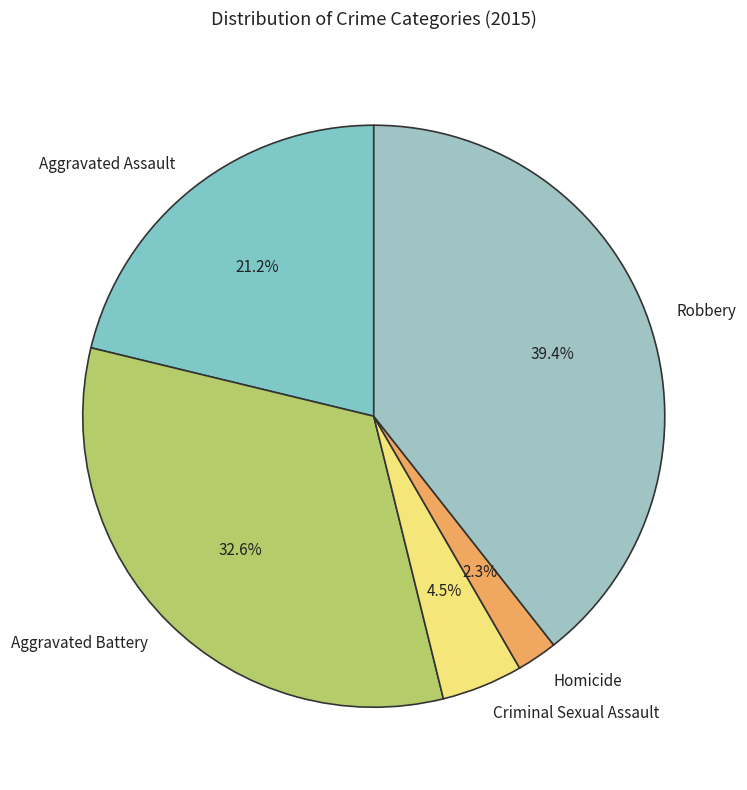

To the nearest percent, what is the combined percentage of Robbery and Homicide?

42%